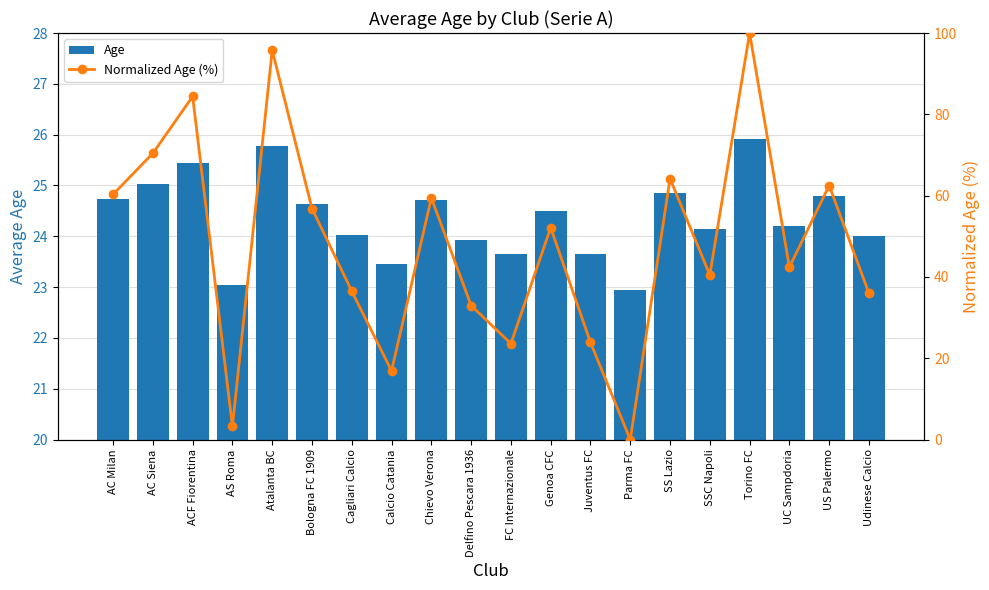

List the labels in order of Age value, largest first.

Torino FC, Atalanta BC, ACF Fiorentina, AC Siena, SS Lazio, US Palermo, AC Milan, Chievo Verona, Bologna FC 1909, Genoa CFC, UC Sampdoria, SSC Napoli, Cagliari Calcio, Udinese Calcio, Delfino Pescara 1936, Juventus FC, FC Internazionale, Calcio Catania, AS Roma, Parma FC